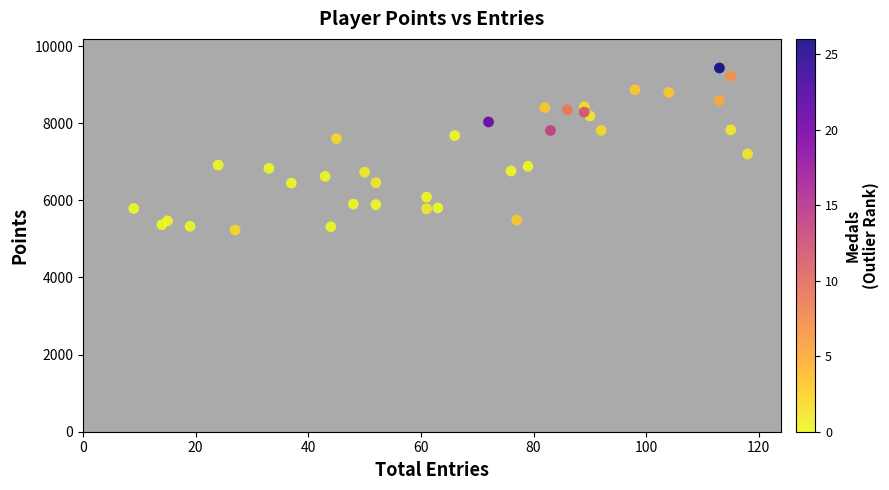

What Y value in the scatter plot is closest to 7330?

7201